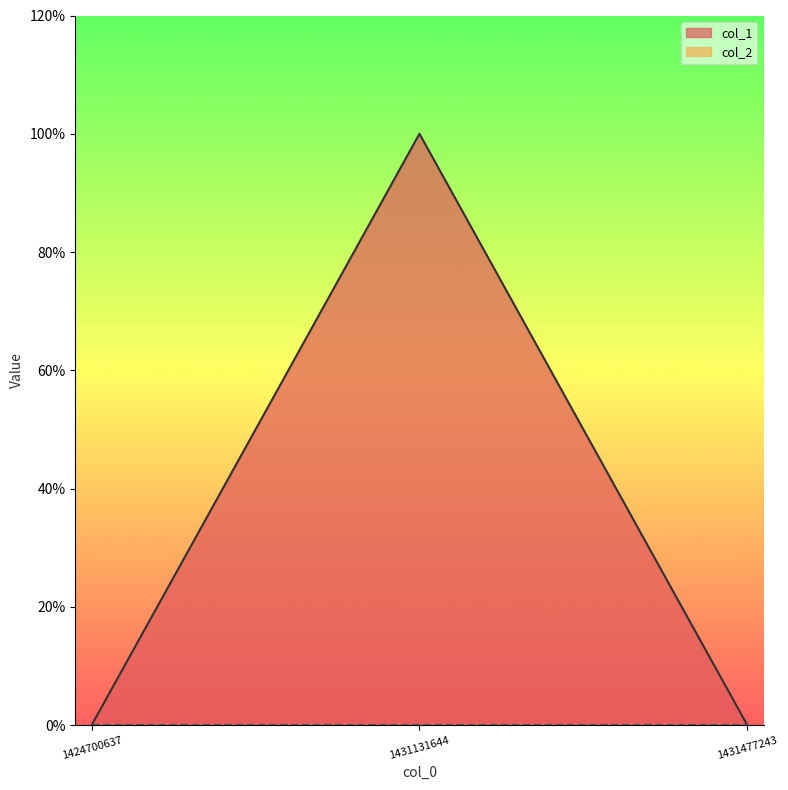

Reading left to right, what are all the values shown in this chart?

0	1	0